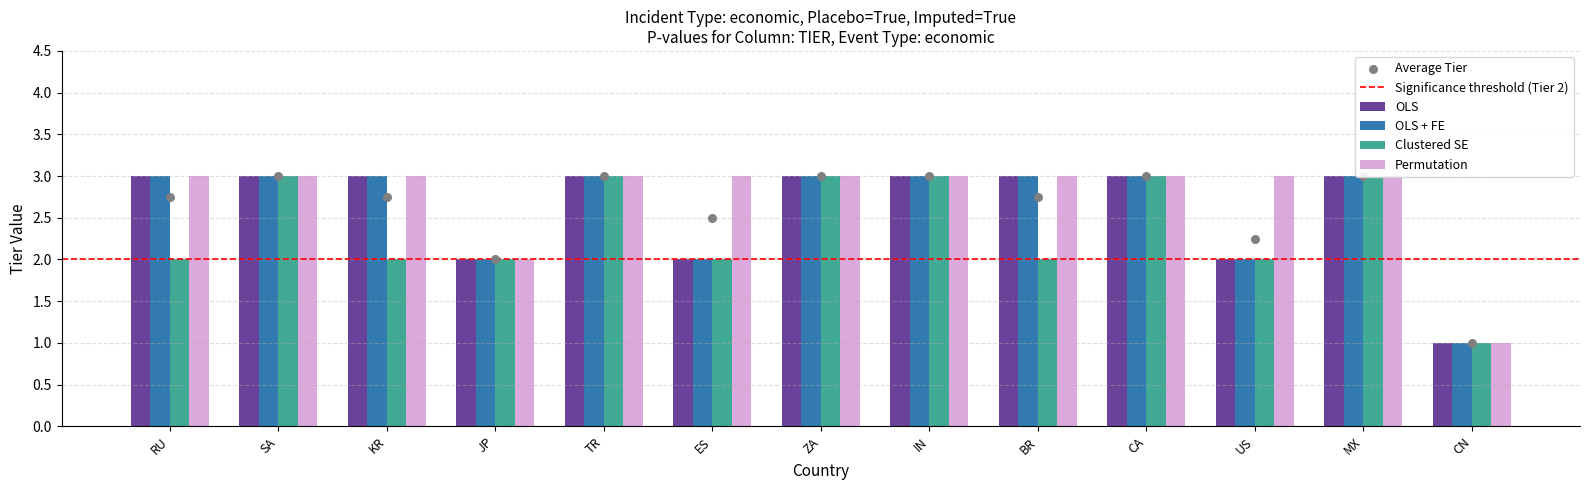

What is the total value across all series at CA?

12